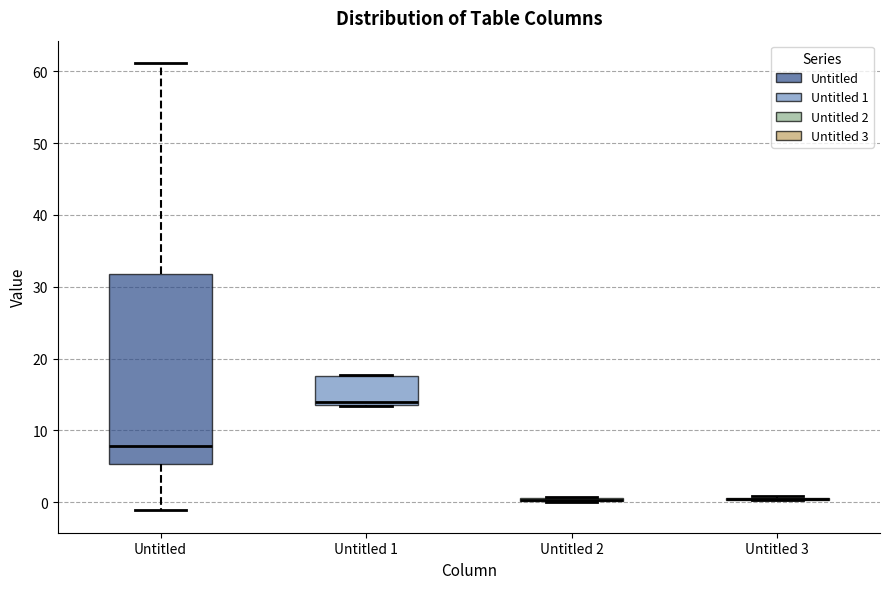

Reading left to right, transcribe this box plot: for each box, give where its median line is, the range the box spans, and where its two whiskers end, as read against the y-axis. The values are not printed on the chart, so give them approximately, as read against the axis.

Untitled: median 8, box 5 to 32, whiskers -1 to 61
Untitled 1: median 14 (just above the box's lower edge), box 14 to 18, whiskers 13 to 18
Untitled 2: box collapsed to a line at 0, whiskers 0 to 1
Untitled 3: box collapsed to a line at 0, whiskers 0 to 1